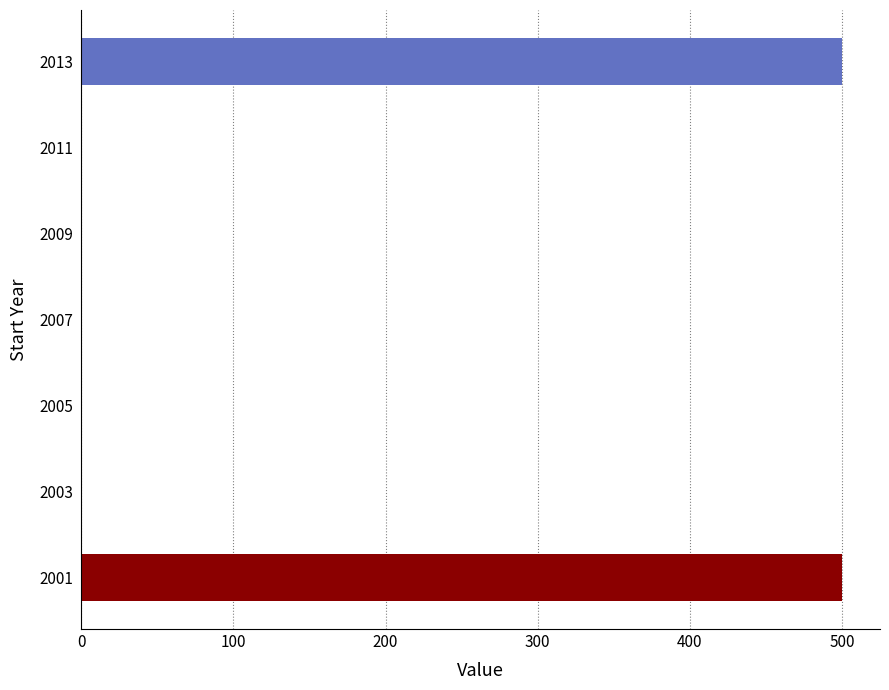

Reading bottom to top, list all the values displayed in this chart.

2001=500	2003=0	2005=0	2007=0	2009=0	2011=0	2013=500